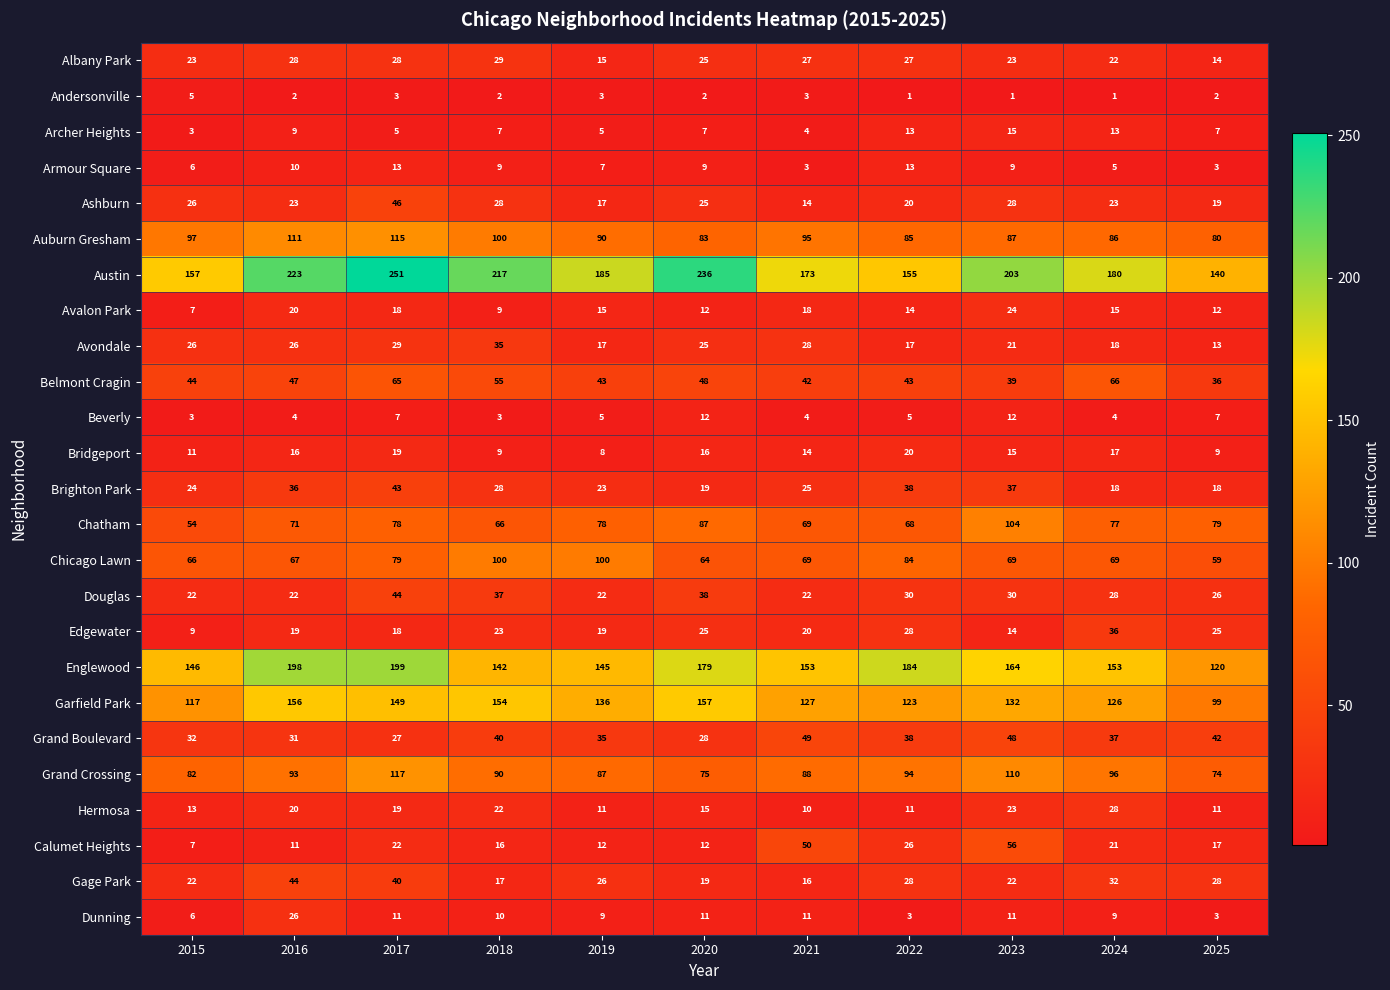

What is the lowest value of the Edgewater series?

9